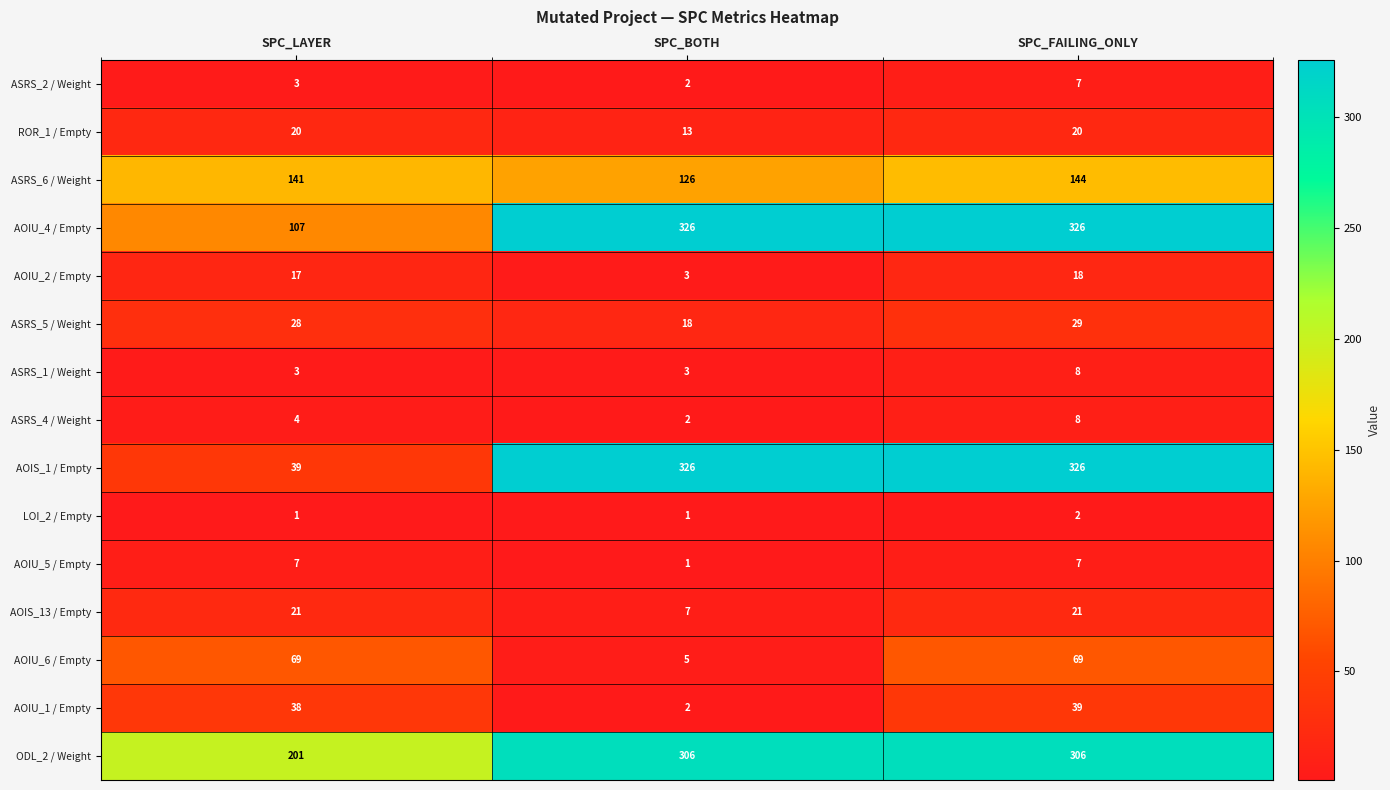

Read the ASRS_6 / Weight value at SPC_BOTH, to the nearest 5.

125